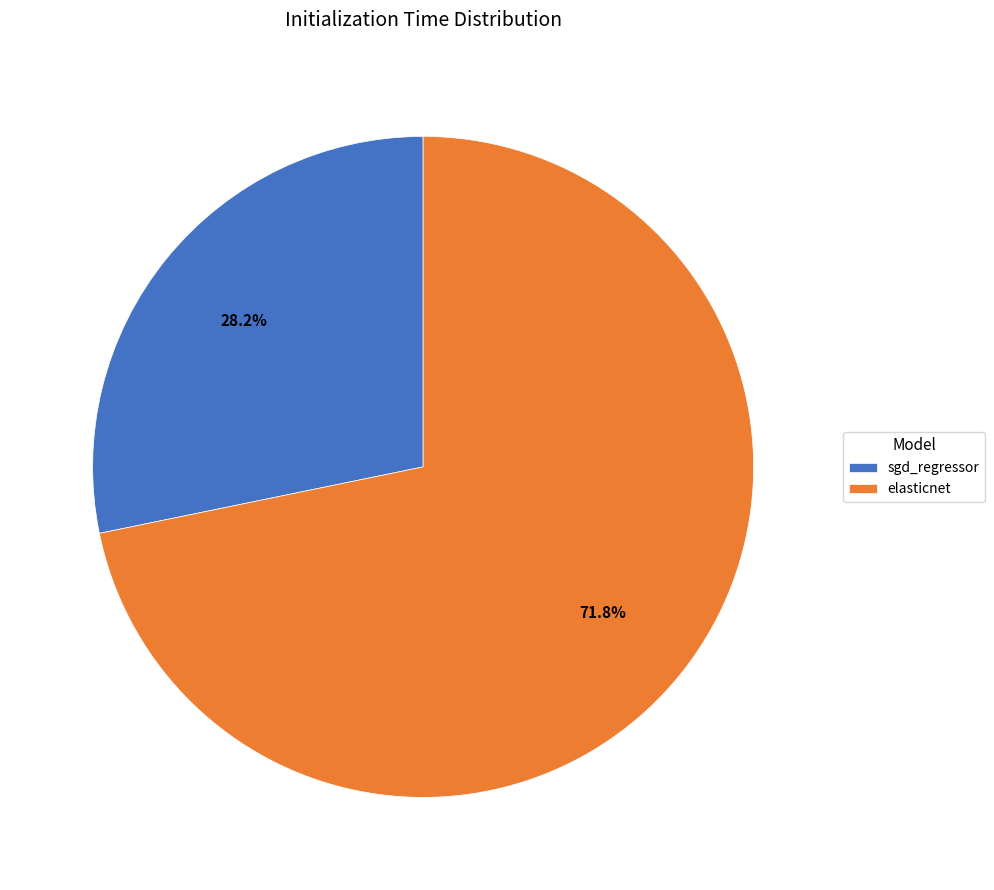

To the nearest percent, what is the difference between the largest and smallest slice percentages?

44%